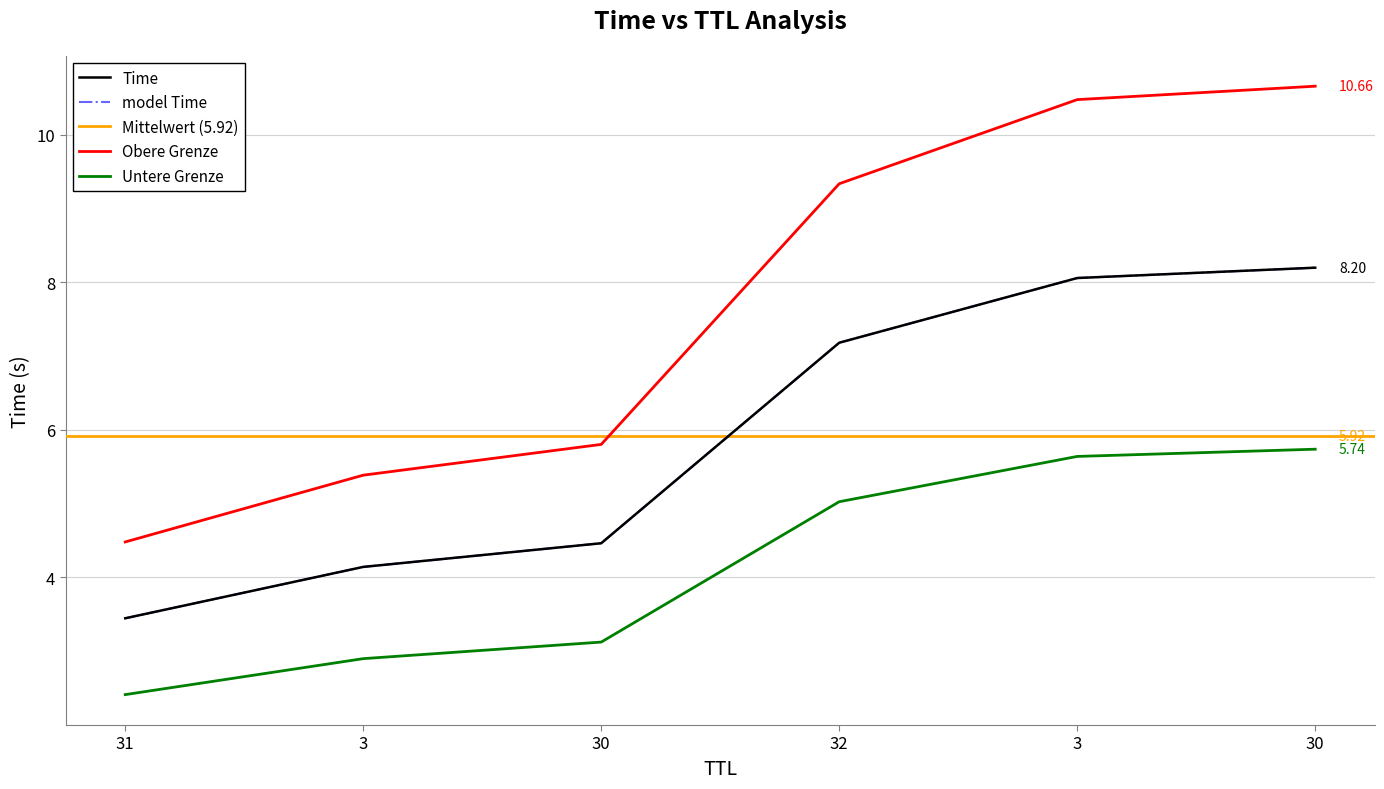

Is it true that the value at 3 is 8.1?

True